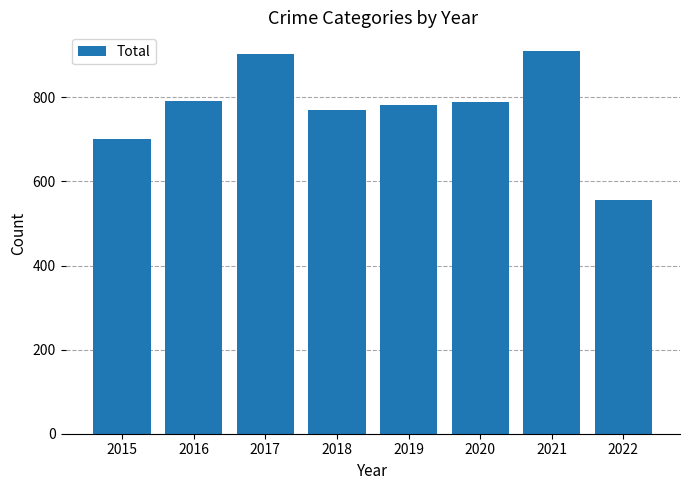

What is the ratio of the value at 2017 to the value at 2016?

1.1